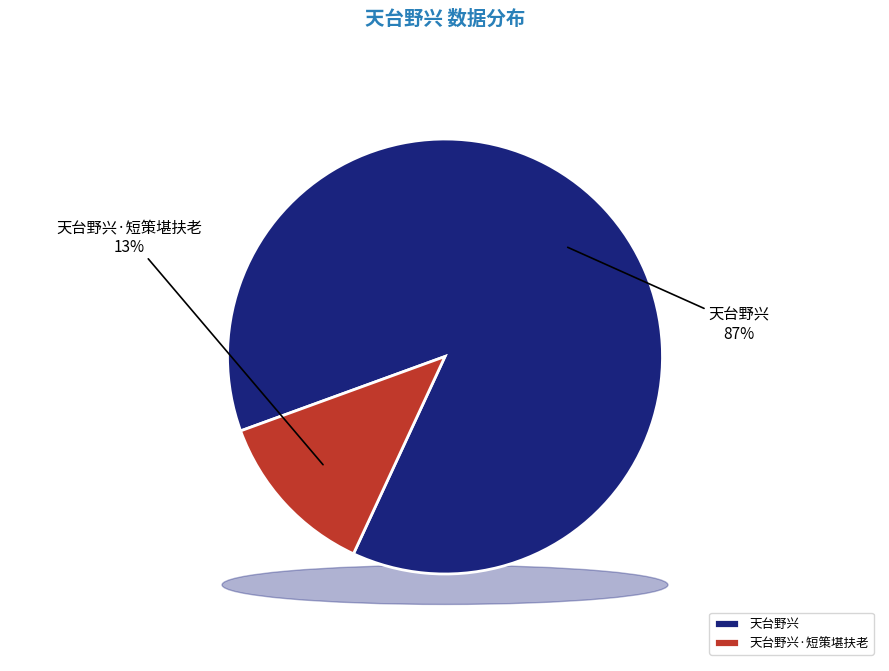

Combined, do 天台野兴 and 天台野兴·短策堪扶老 account for over 50%?

Yes